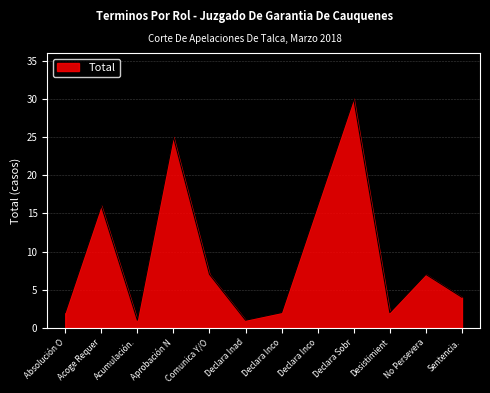

Where is the first local maximum?

Acoge Requer